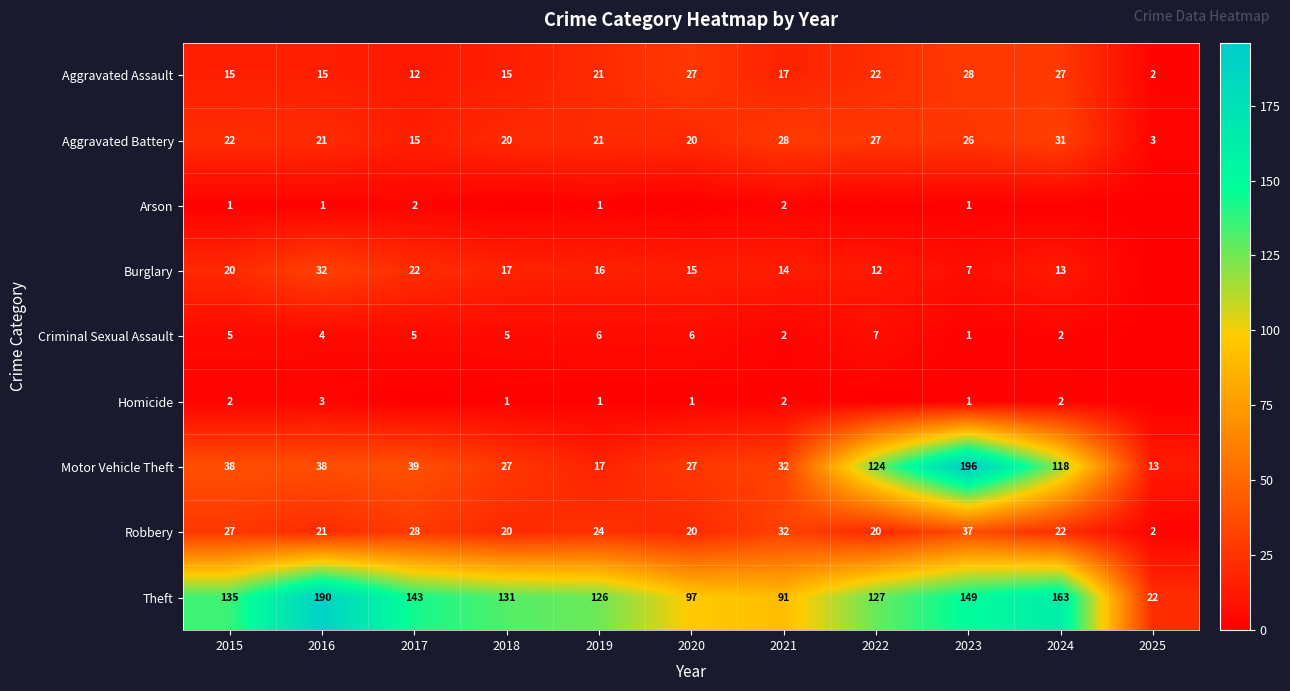

True or false: Robbery has a value of 37 at 2023.

True